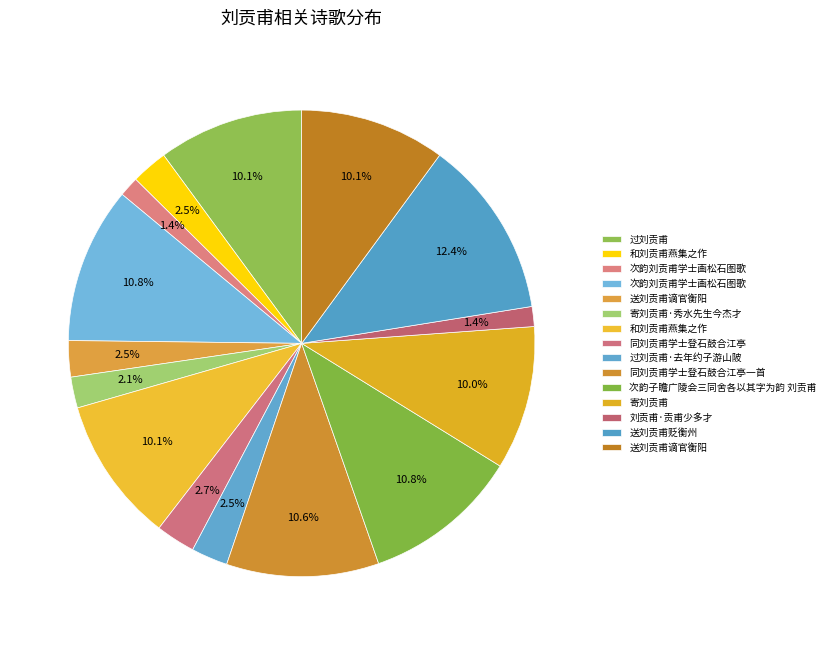

Rank the categories by value from lowest to highest.

次韵刘贡甫学士画松石图歌, 刘贡甫·贡甫少多才, 寄刘贡甫·秀水先生今杰才, 送刘贡甫谪官衡阳, 和刘贡甫燕集之作, 过刘贡甫·去年约子游山陂, 同刘贡甫学士登石鼓合江亭, 寄刘贡甫, 过刘贡甫, 和刘贡甫燕集之作, 送刘贡甫谪官衡阳, 同刘贡甫学士登石鼓合江亭一首, 次韵子瞻广陵会三同舍各以其字为韵 刘贡甫, 次韵刘贡甫学士画松石图歌, 送刘贡甫贬衡州